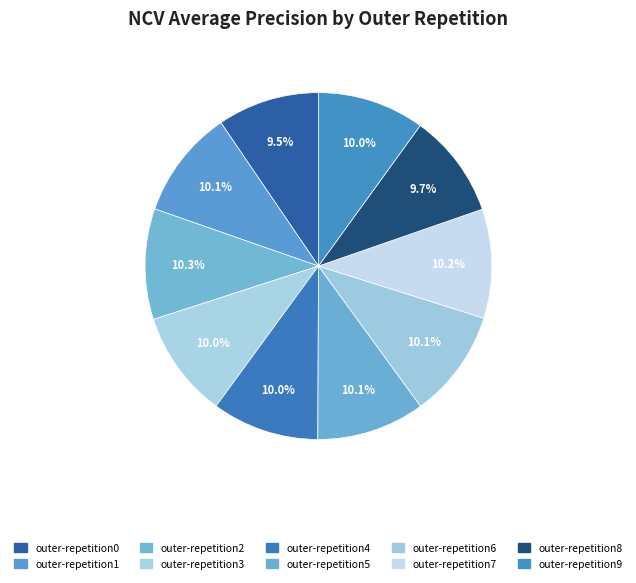

Does outer-repetition4 represent more than half of the total?

No